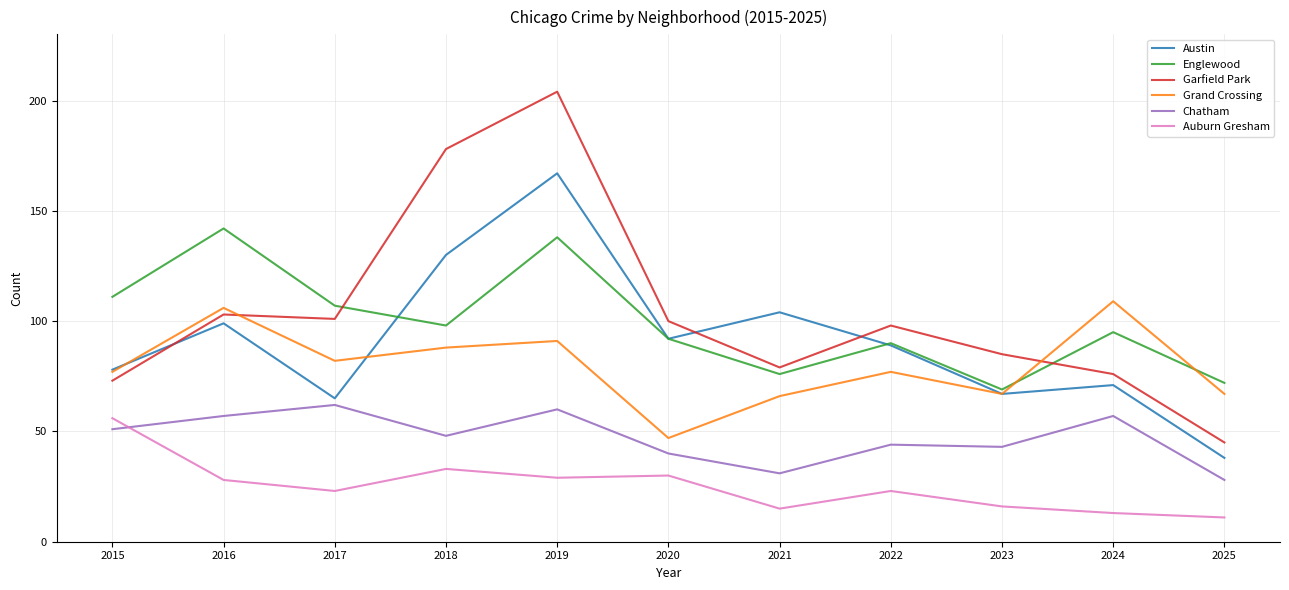

What is the difference between the maximum and second lowest values in the Garfield Park series?

131